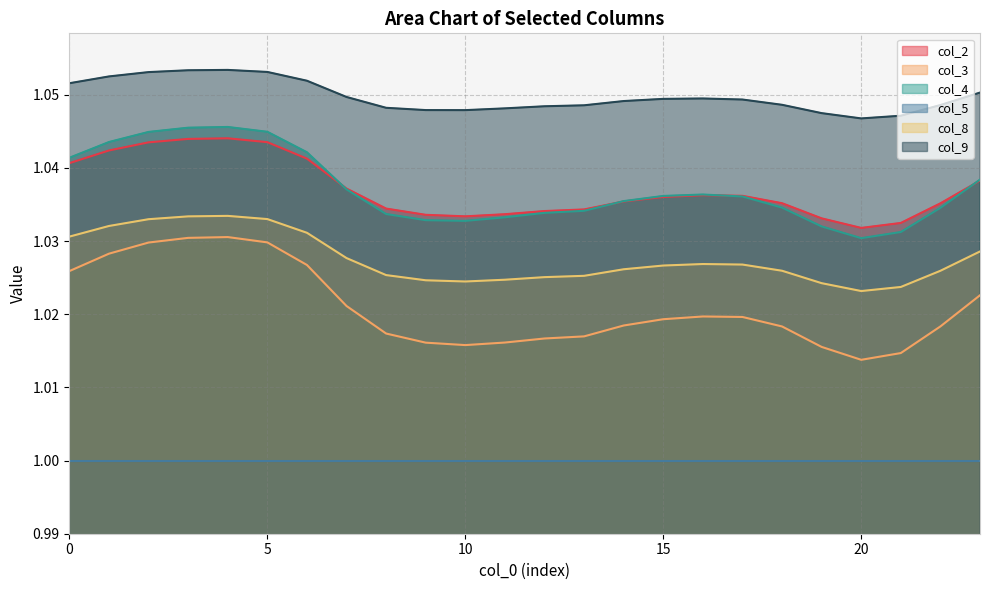

Rank the series by their maximum value, from lowest to highest.

col_5, col_3, col_8, col_2, col_4, col_9